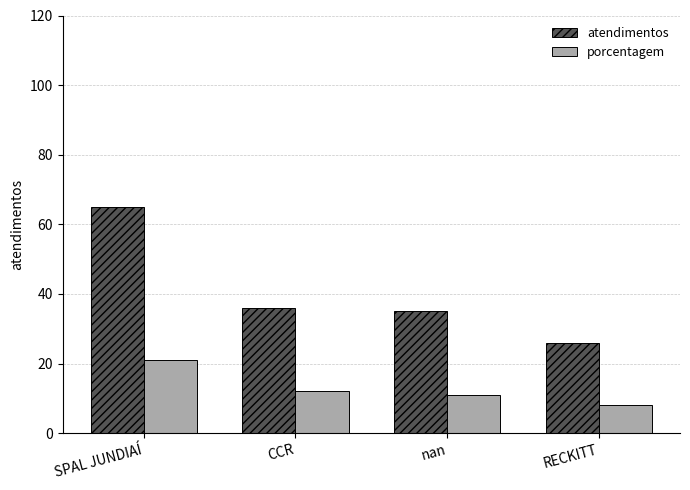

Which series has the largest total across all categories?

atendimentos